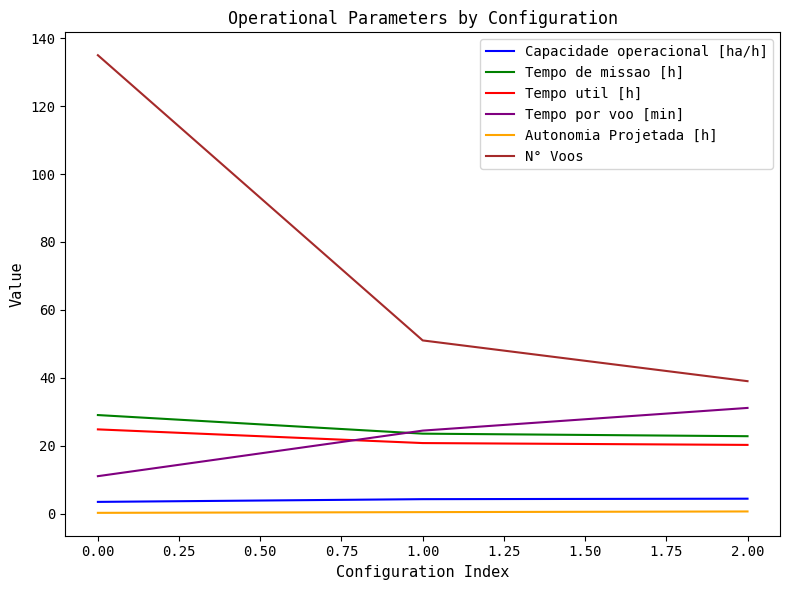

Which series has the widest spread of values?

N° Voos